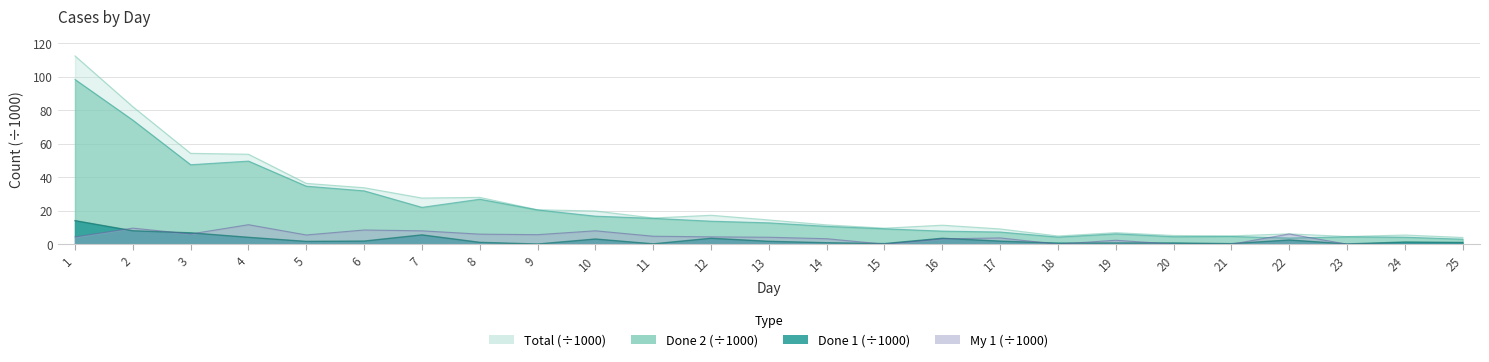

True or false: Done 2 and My 1 intersect in this chart.

True